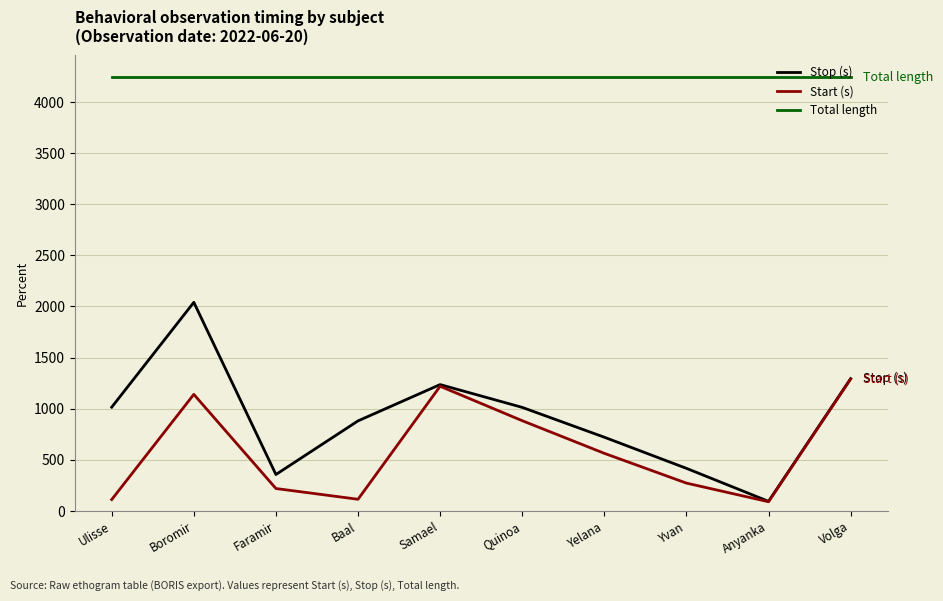

What is the greatest value displayed?

4242.5